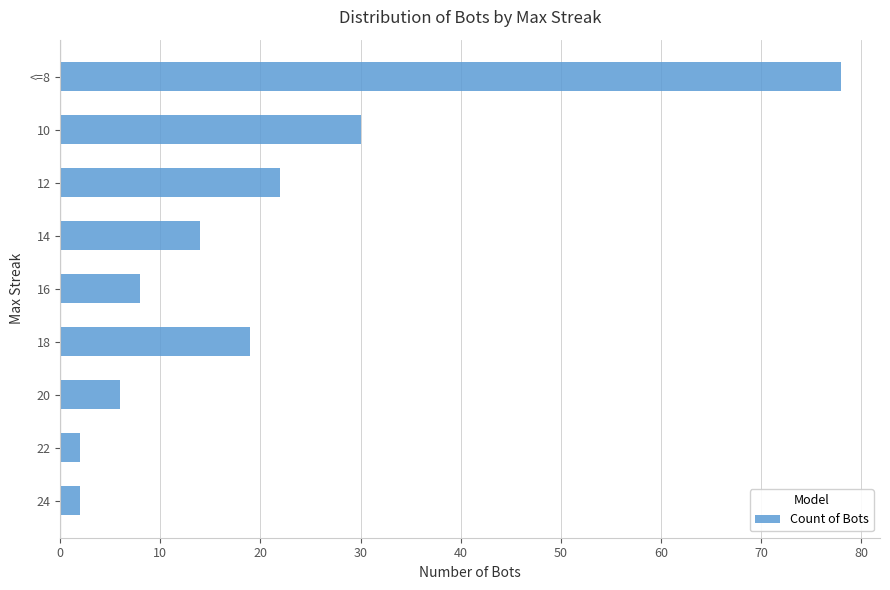

What is the change in value from 18 to 10?

+11